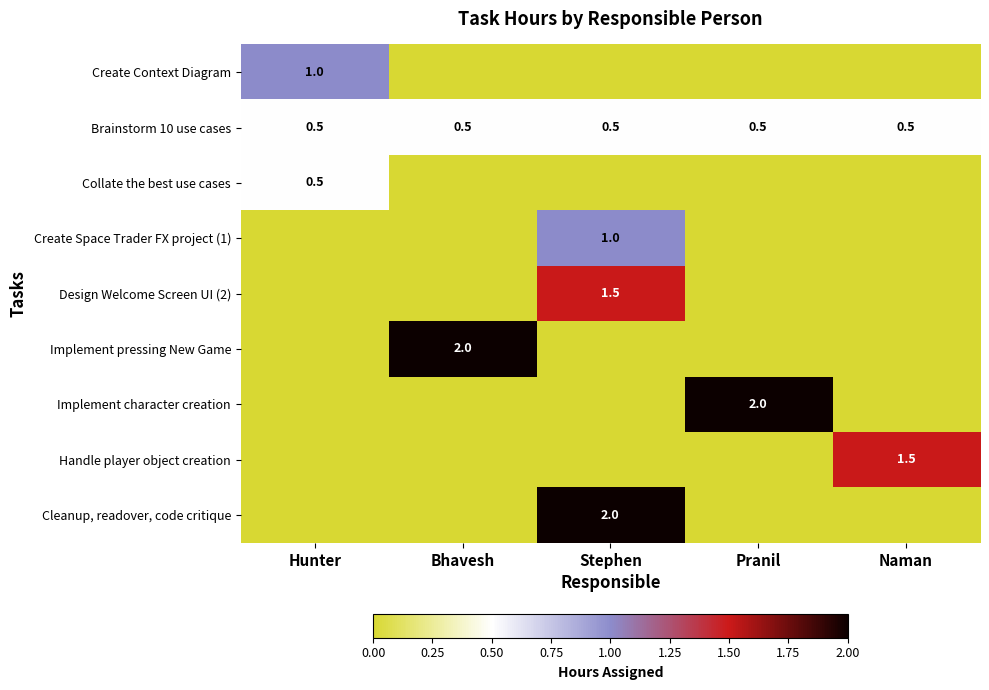

The Handle player object creation series shows 2.0 at Naman. True or false?

False